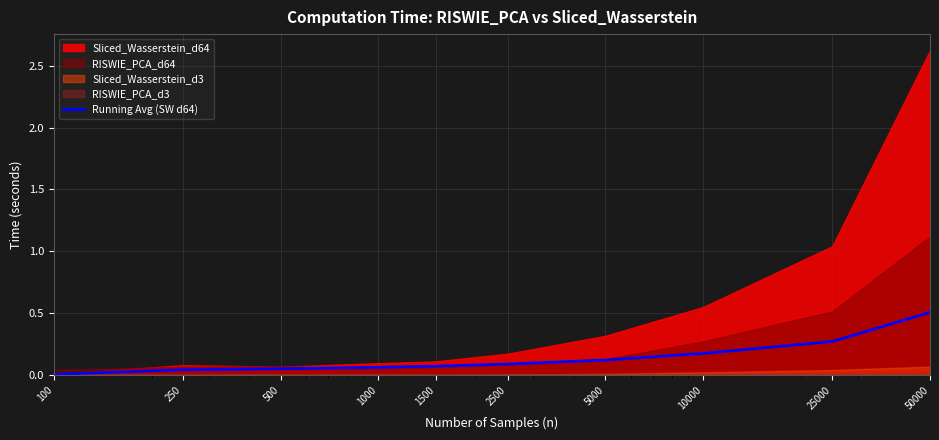

Reading left to right, list all the values displayed in this chart.

100=0.0	250=0.0	500=0.1	1000=0.1	1500=0.1	2500=0.1	5000=0.1	10000=0.2	25000=0.3	50000=0.5